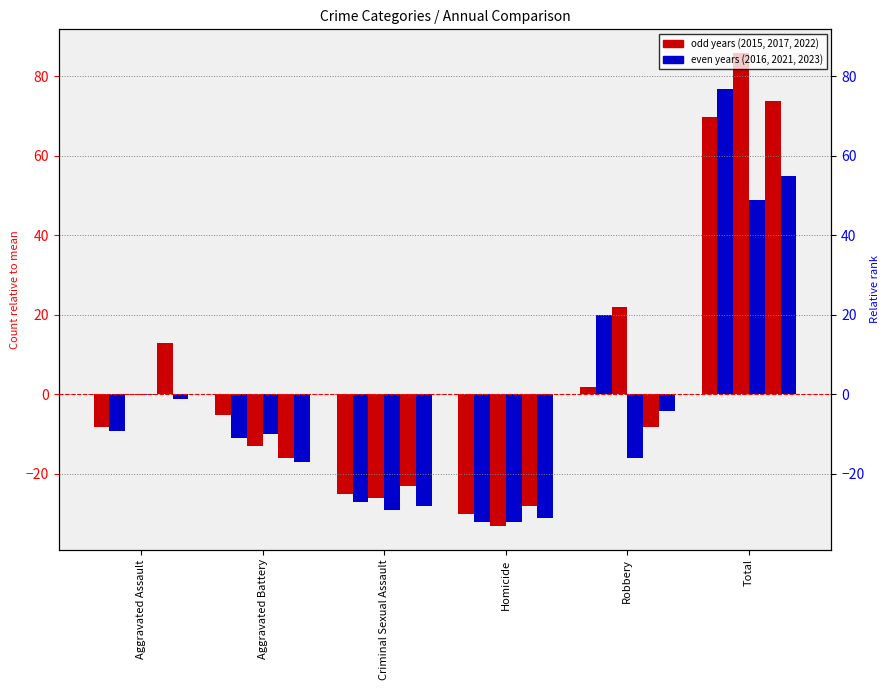

Where is 2016 nearest to the value 22?

Robbery